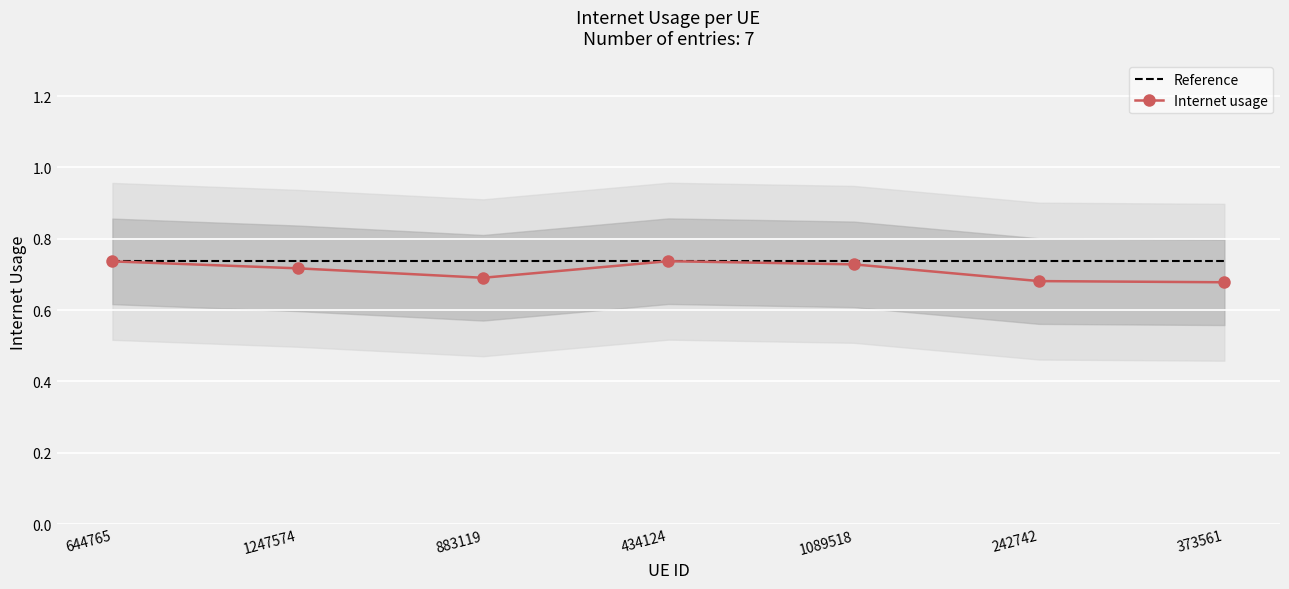

What is the difference between the maximum and minimum values in the Internet usage series?

0.1